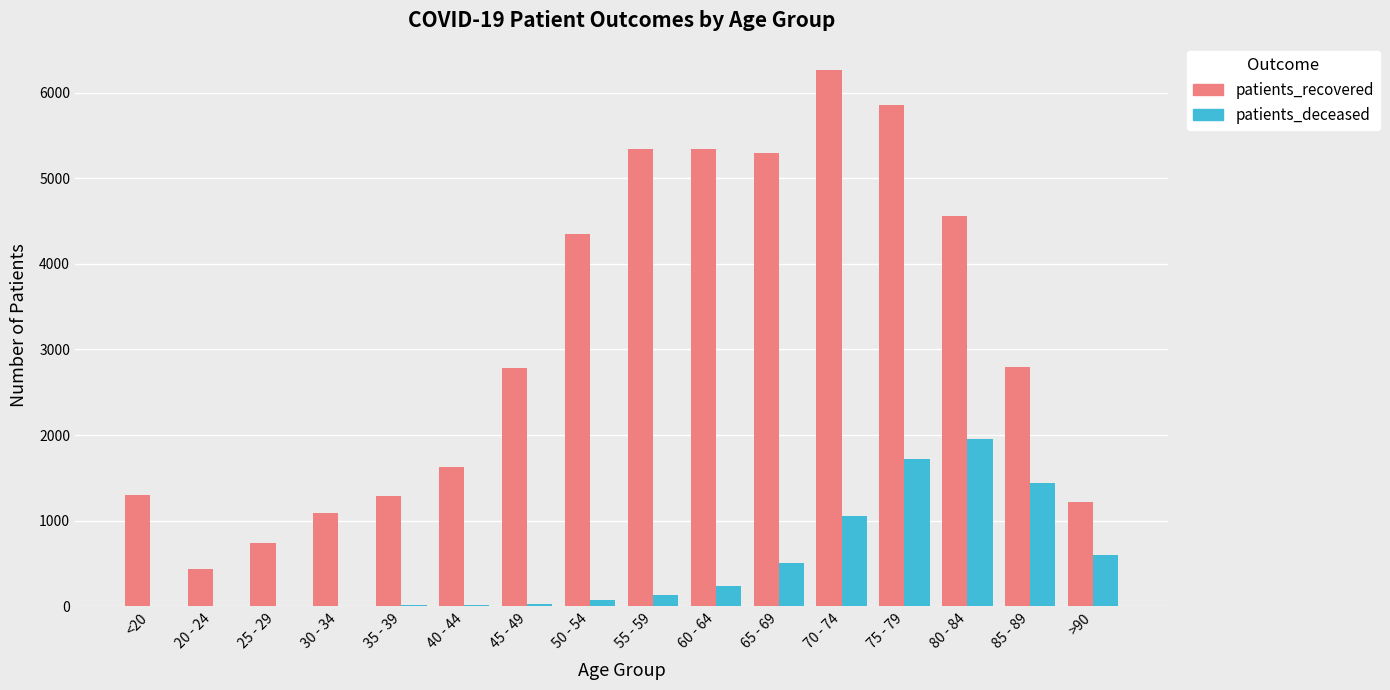

What is the approximate value of patients_recovered at 35 - 39?

1285